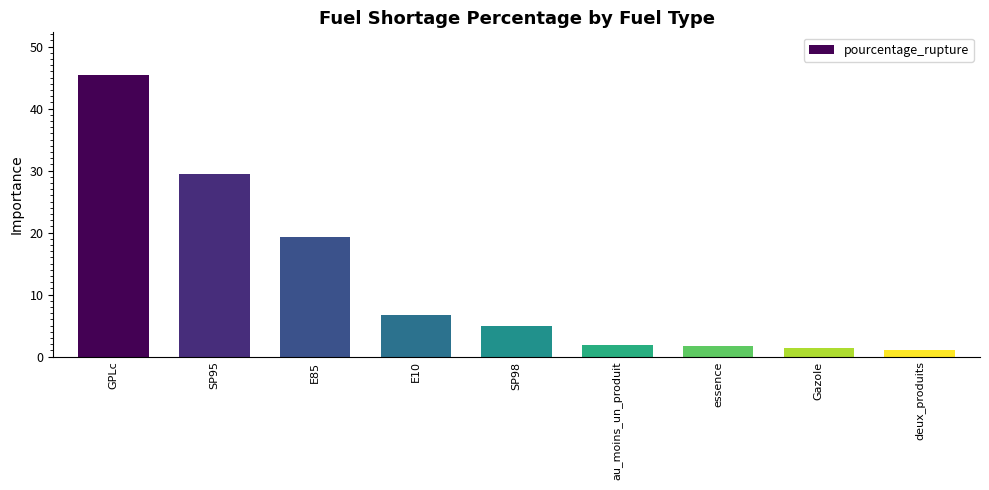

What position from the left is SP95?

2